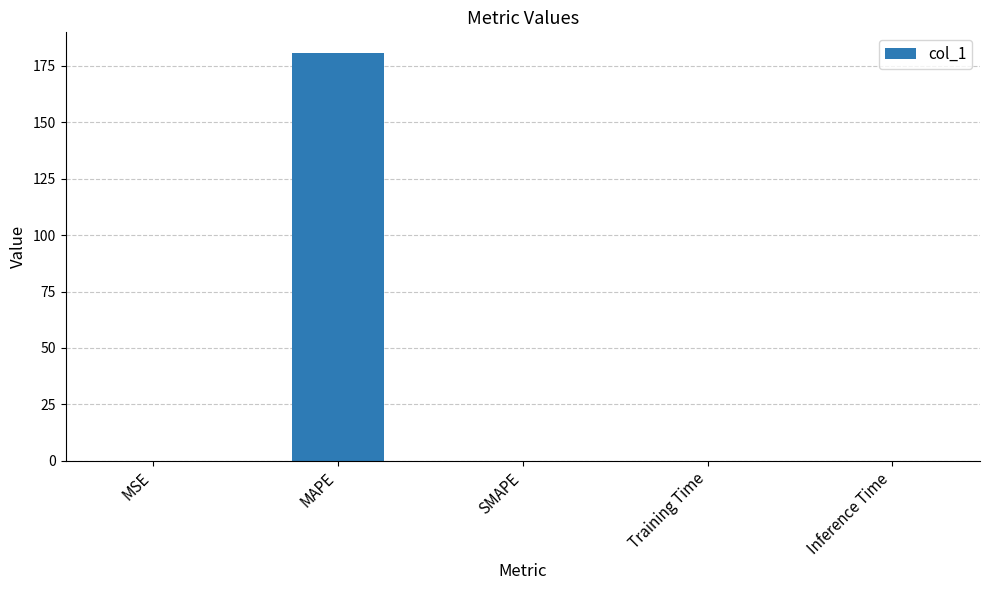

Is it true that the value at Training Time is 0.0?

True